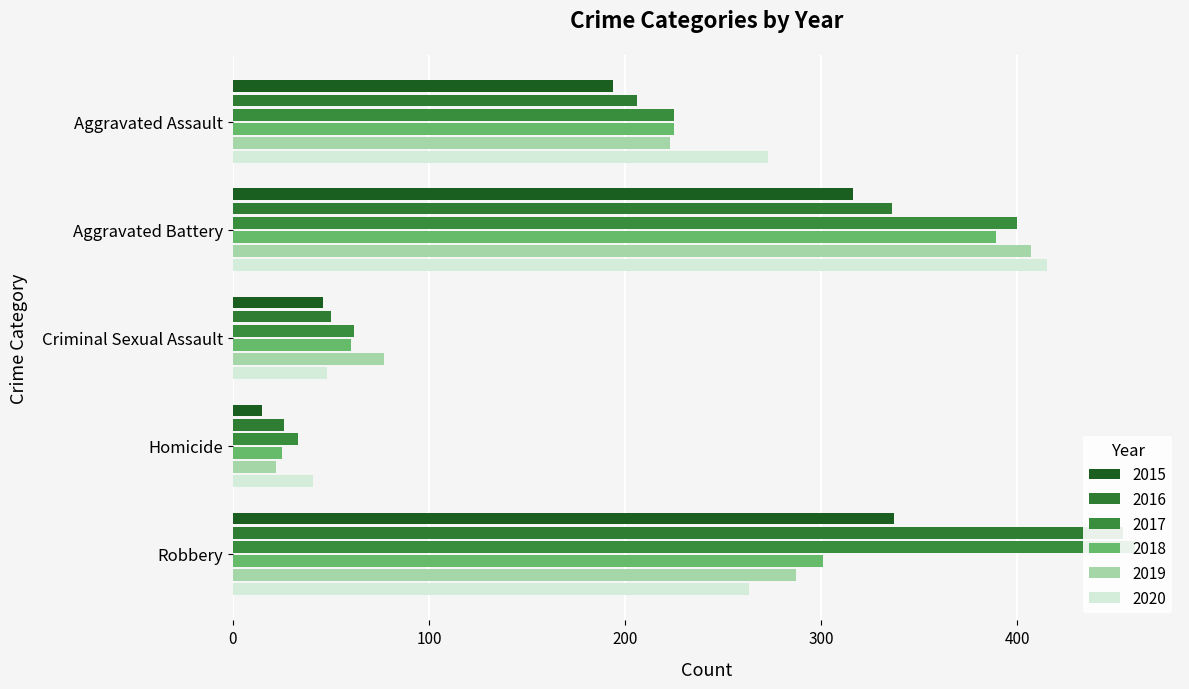

At which label does 2018 first exceed 225?

Aggravated Battery